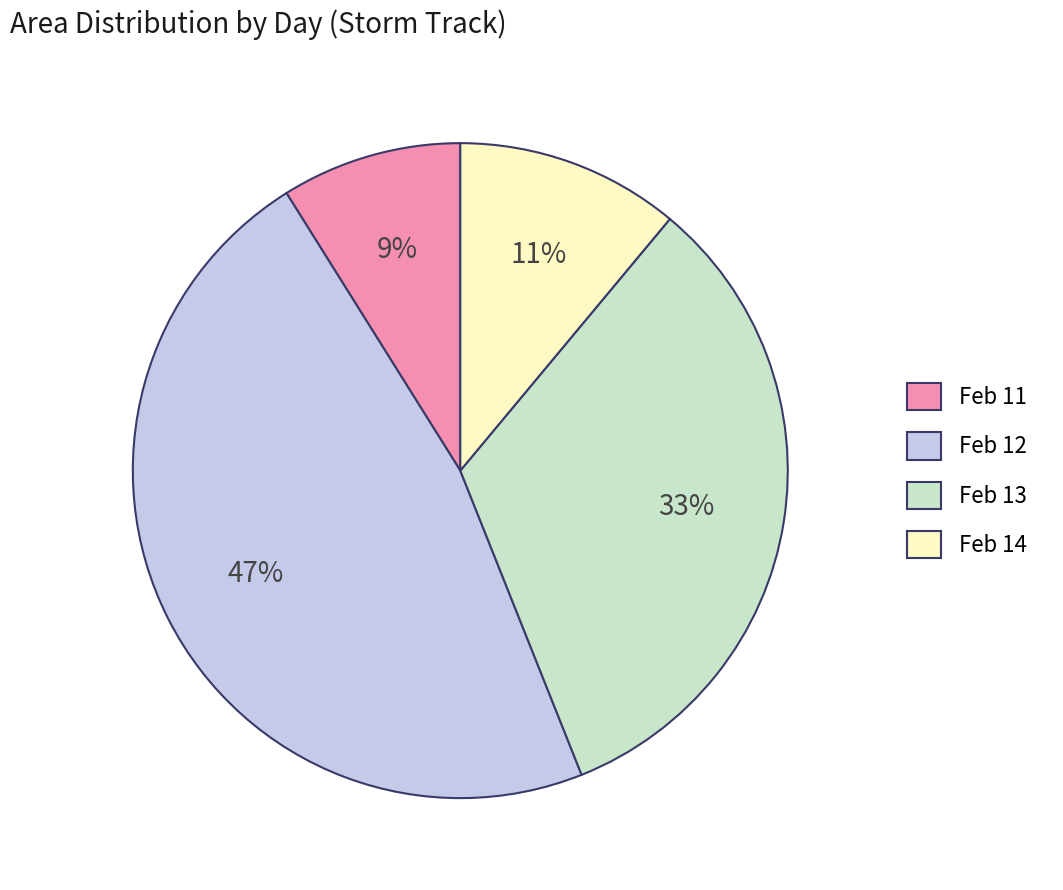

Do Feb 11 and Feb 12 together represent more than half of the pie?

Yes